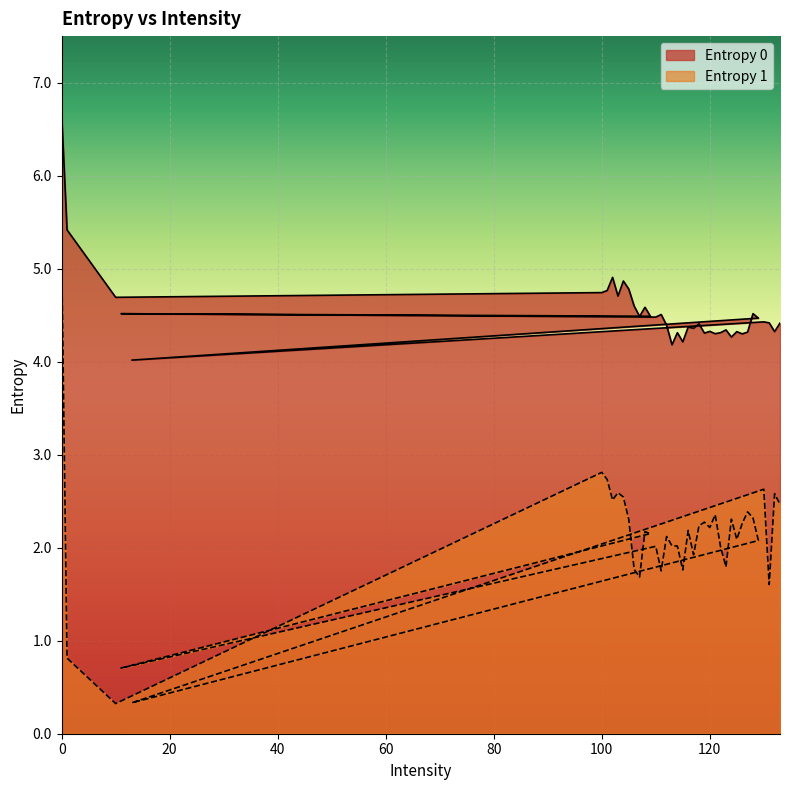

True or false: Entropy 0 has more than 2 interior local peaks.

True